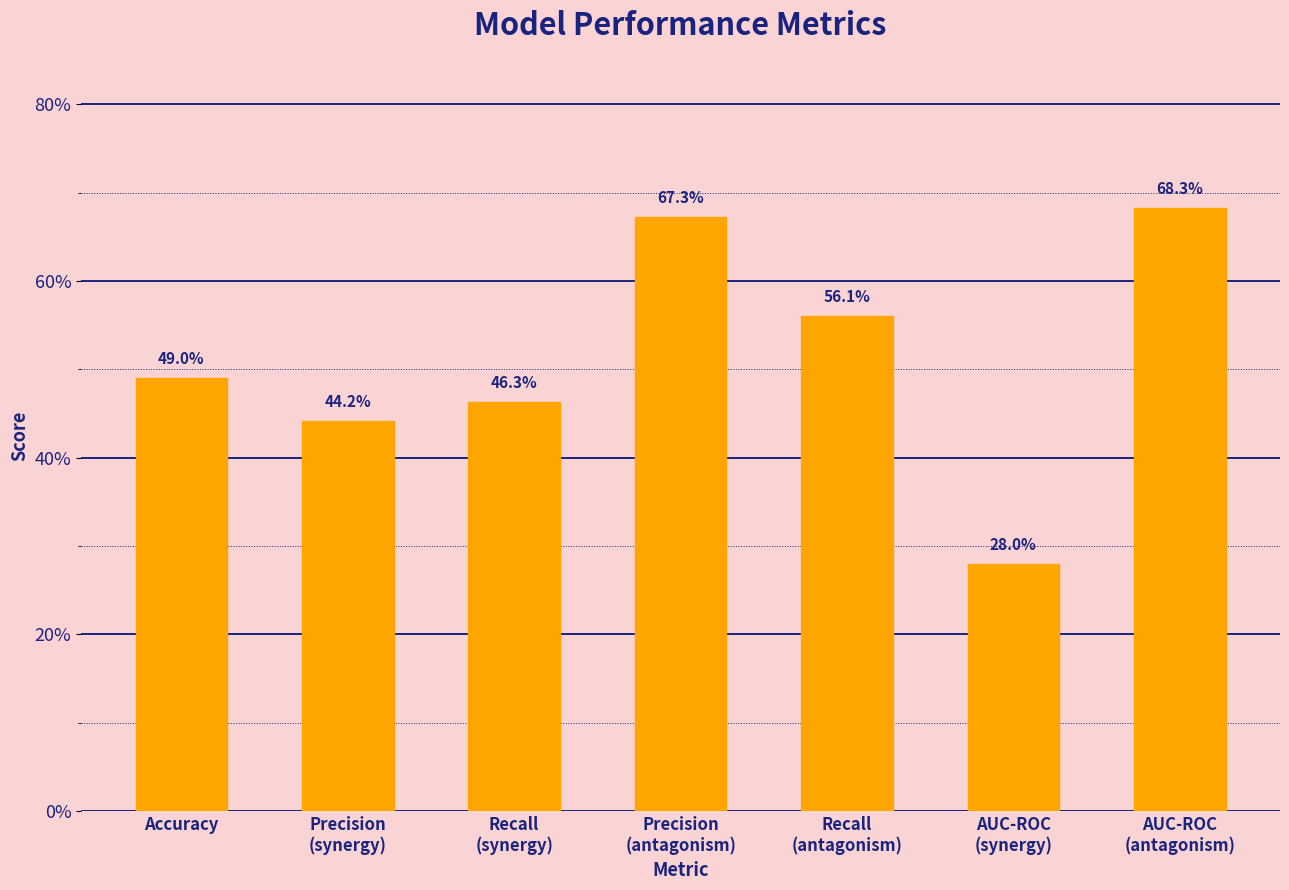

Rank the categories by value from lowest to highest.

AUC-ROC
(synergy), Precision
(synergy), Recall
(synergy), Accuracy, Recall
(antagonism), Precision
(antagonism), AUC-ROC
(antagonism)